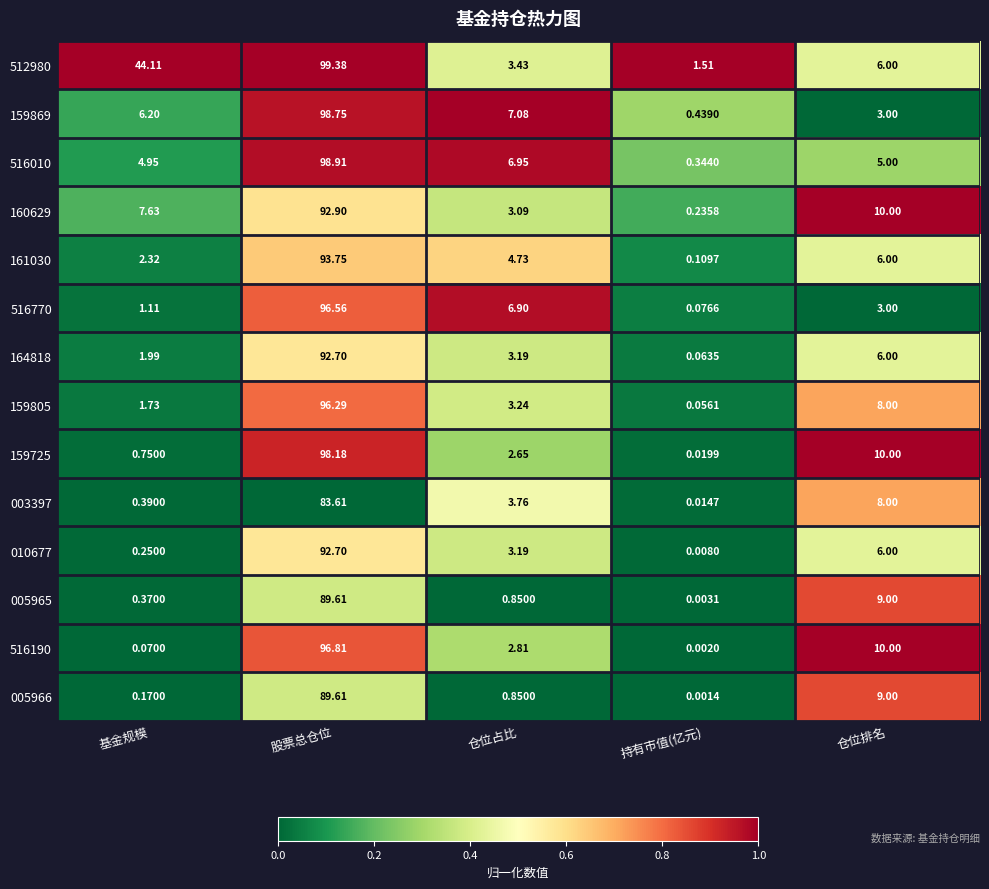

List the labels in order of 005965 value, largest first.

股票总仓位, 仓位排名, 仓位占比, 基金规模, 持有市值(亿元)